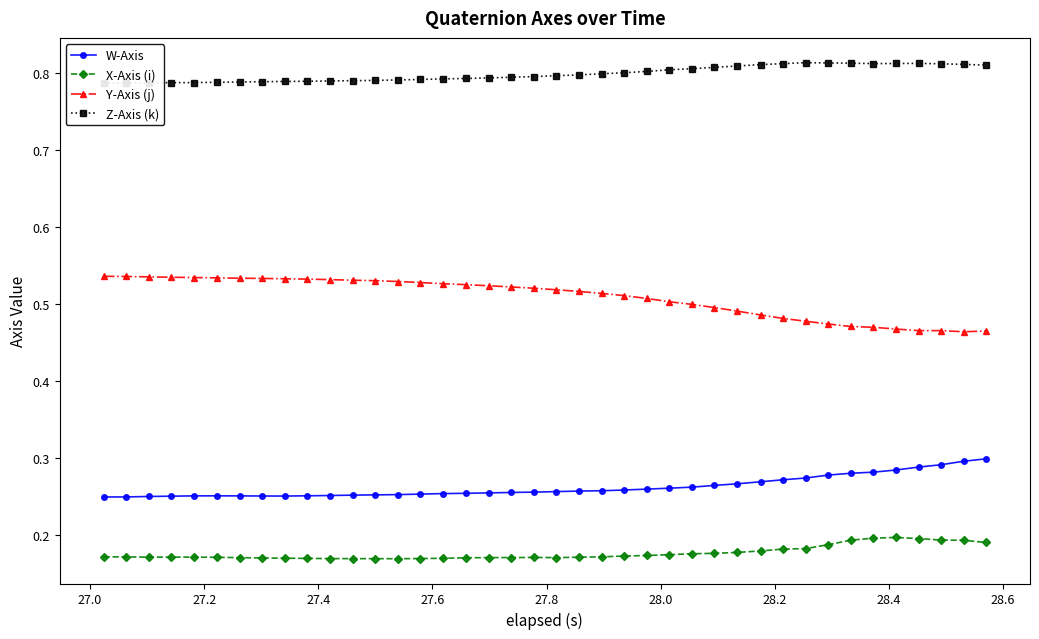

True or false: W-Axis has more than 0 interior local peaks.

True